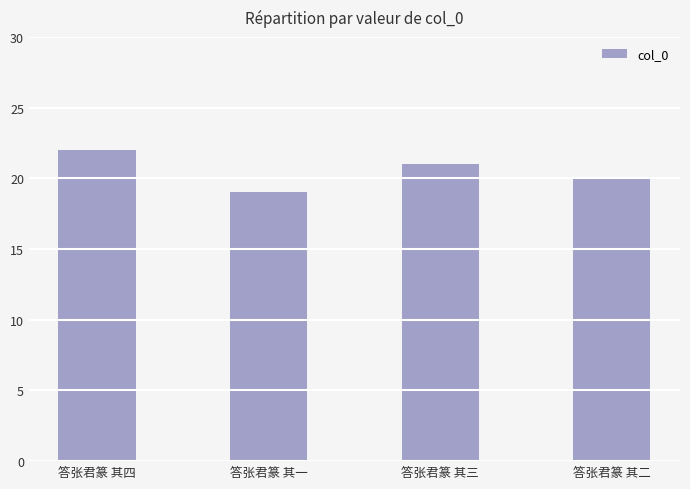

List the labels in order of value, largest first.

答张君篆 其四, 答张君篆 其三, 答张君篆 其二, 答张君篆 其一